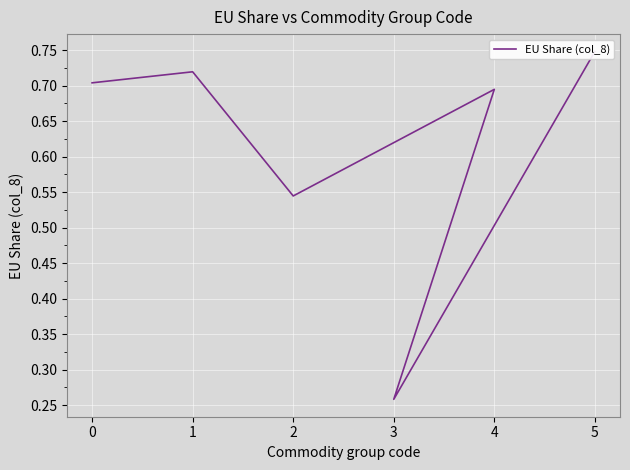

Reading left to right, transcribe all the data shown in this chart.

0=0.7	1=0.7	2=0.5	4=0.7	3=0.3	5=0.7